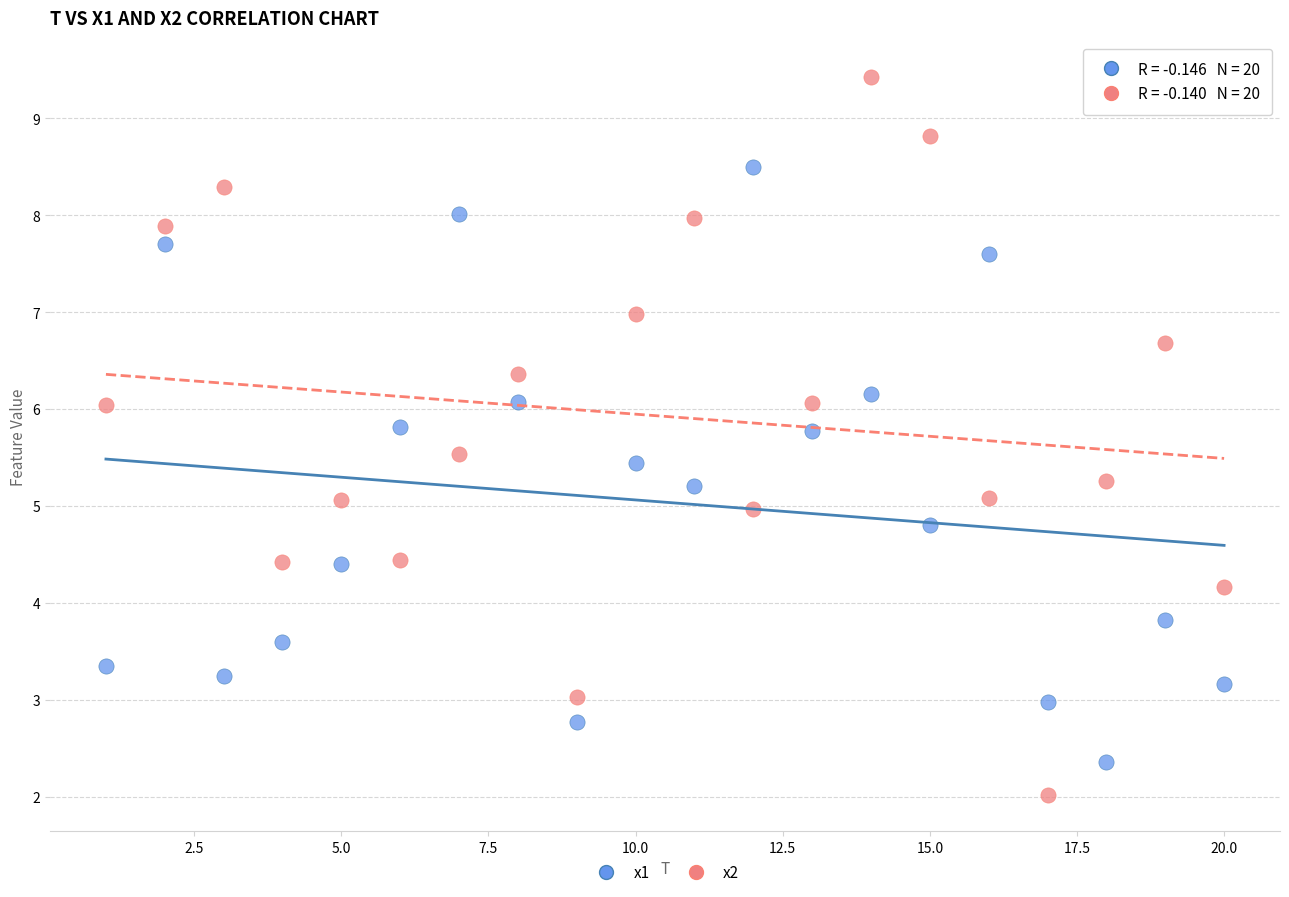

Which series contains the lowest Y value?

x2